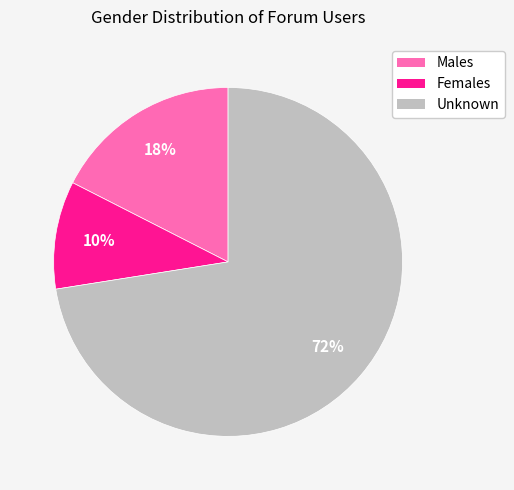

True or false: Females accounts for 10% of the total.

True